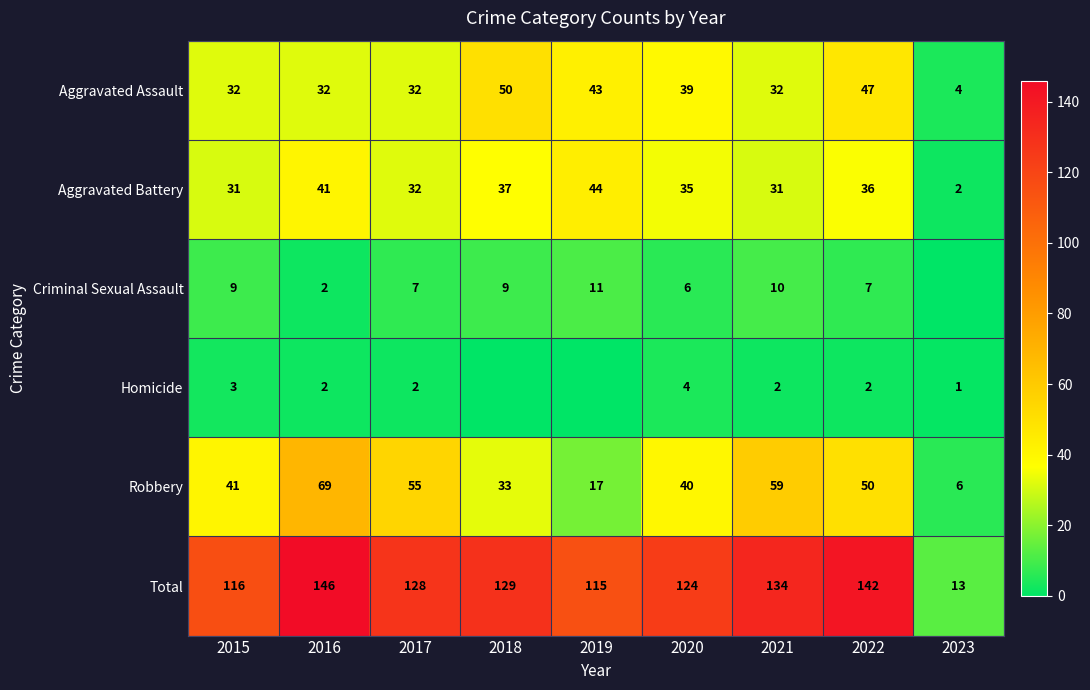

Is the value of Robbery at 2022 greater than the value of Aggravated Assault at 2019?

Yes